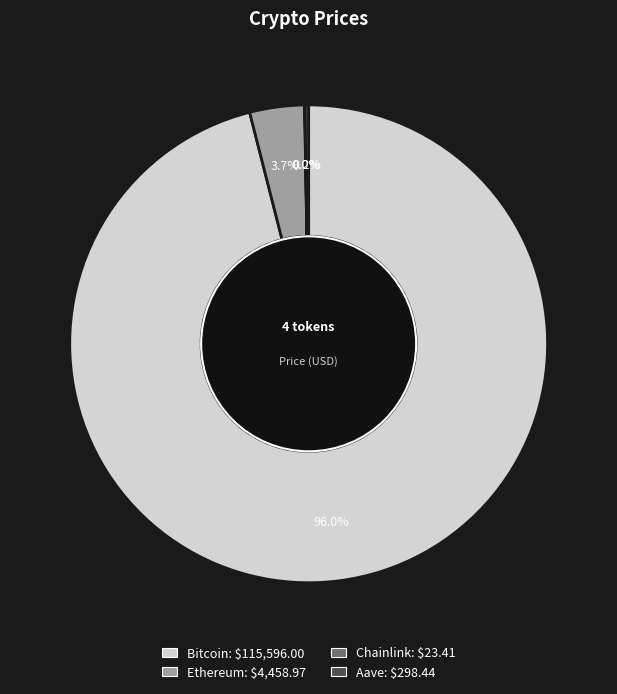

Between Ethereum and Bitcoin, which is larger?

Bitcoin